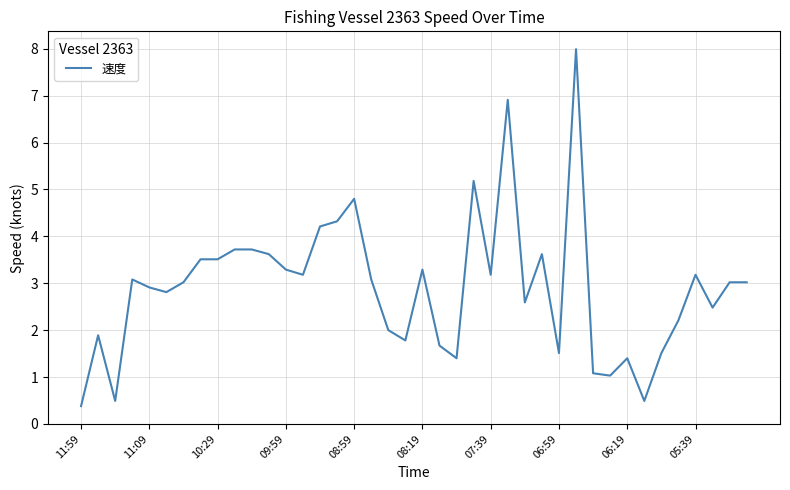

What is the minimum value shown in the chart?

0.4